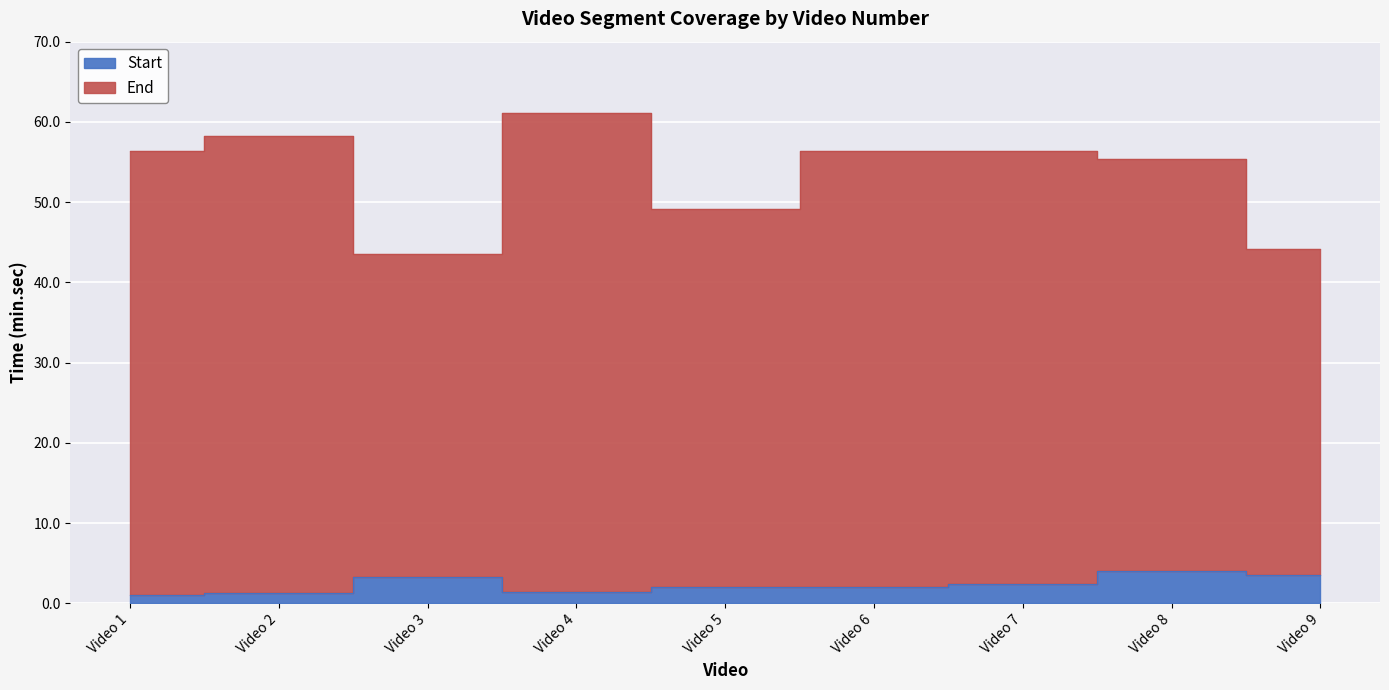

What is the average value of the End series?

53.4